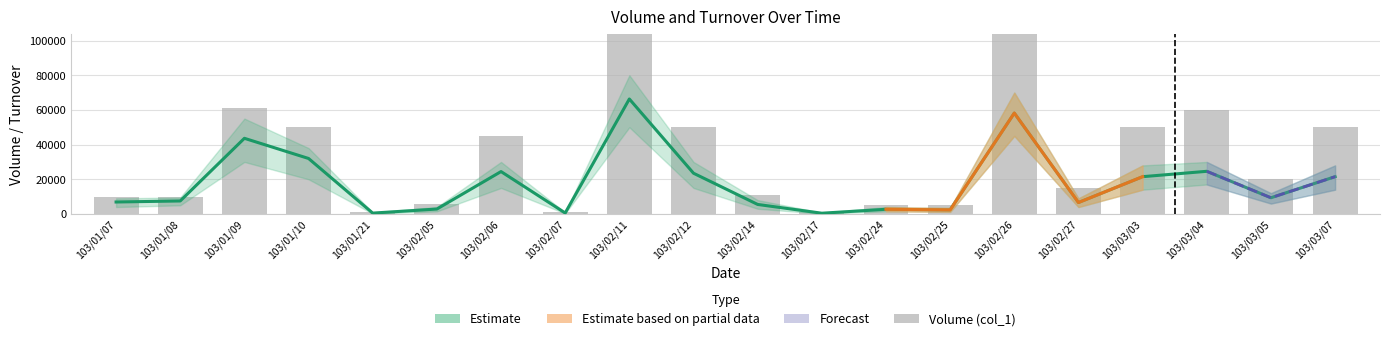

Reading right to left, extract all data points from this chart.

Turnover (col_2): 21500	9350	24600	21500	6600	58190	2350	2700	440	5490	23500	66300	570	24450	2840	500	32000	43630	7500	6900
Volume (col_1): 50000	20000	60000	50000	15000	130000	5000	5000	1000	11000	50000	130000	1000	45000	6000	1000	50000	61000	10000	10000